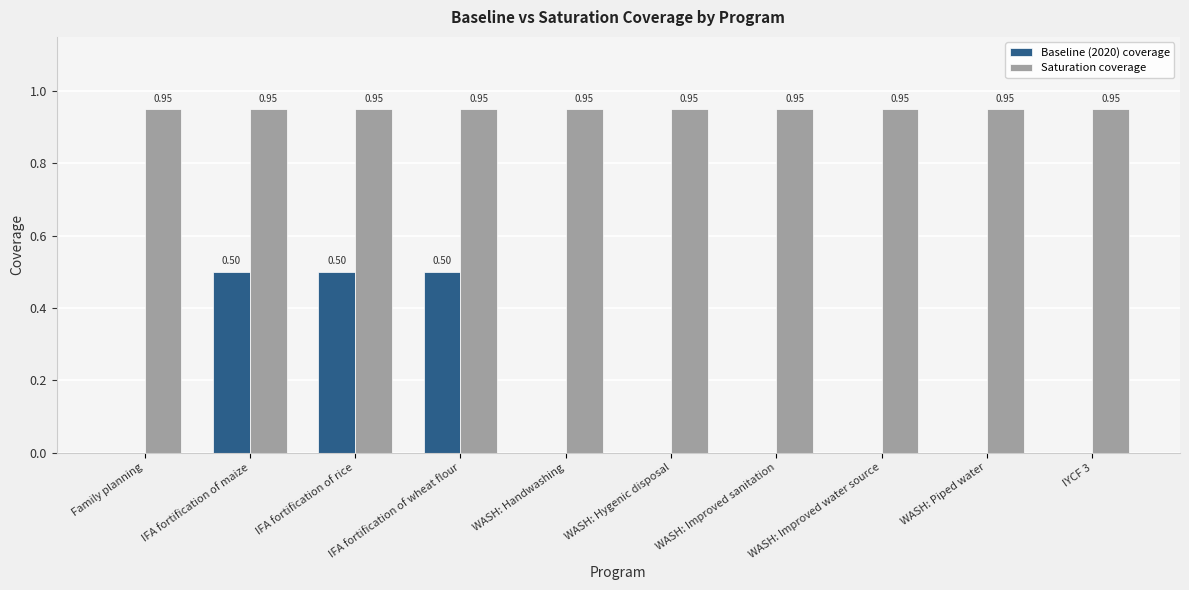

Is the value of Saturation coverage at WASH: Piped water greater than the value of Baseline (2020) coverage at WASH: Improved sanitation?

Yes